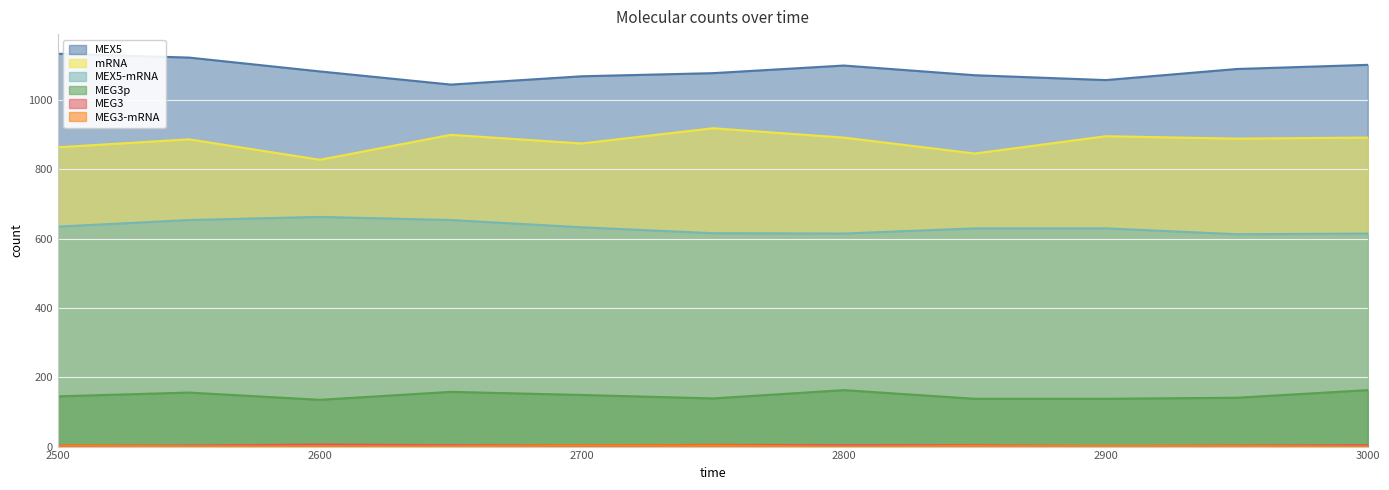

How many interior local valleys does the mRNA series have?

4